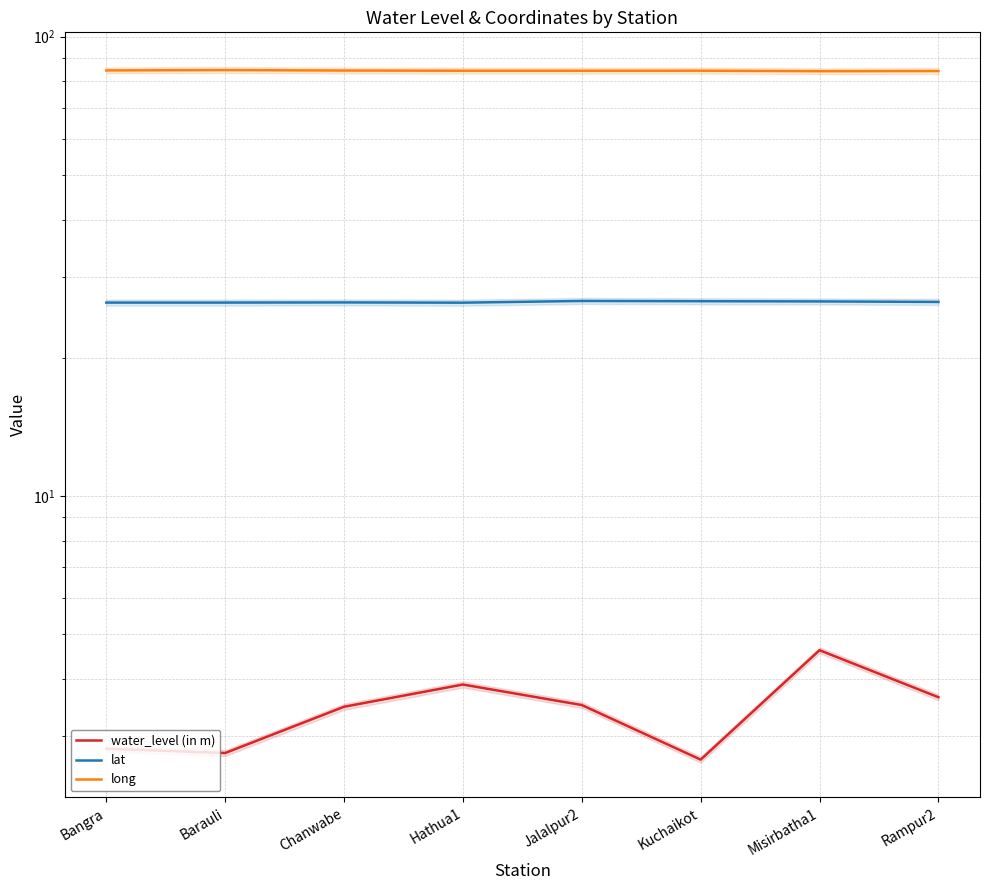

Between Hathua1 and Jalalpur2, which series saw the biggest shift?

water_level (in m)